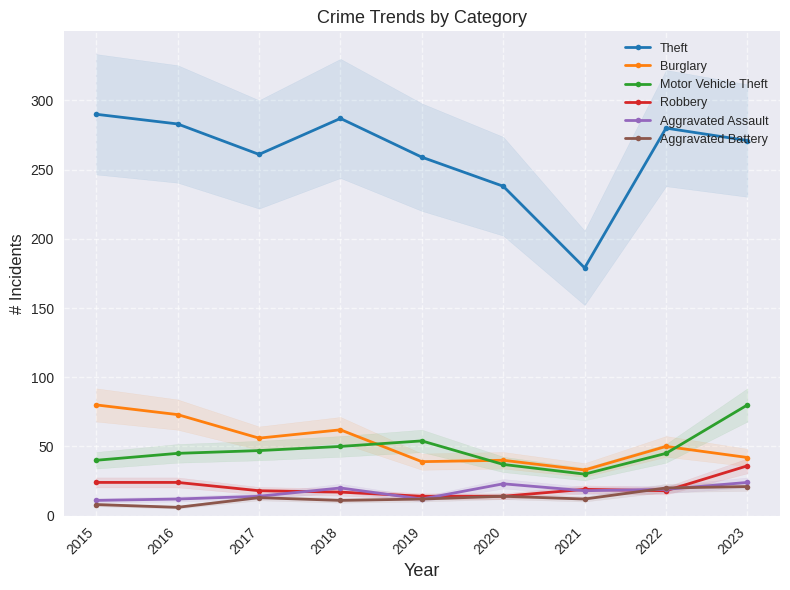

How many interior local valleys does the Aggravated Assault series have?

2